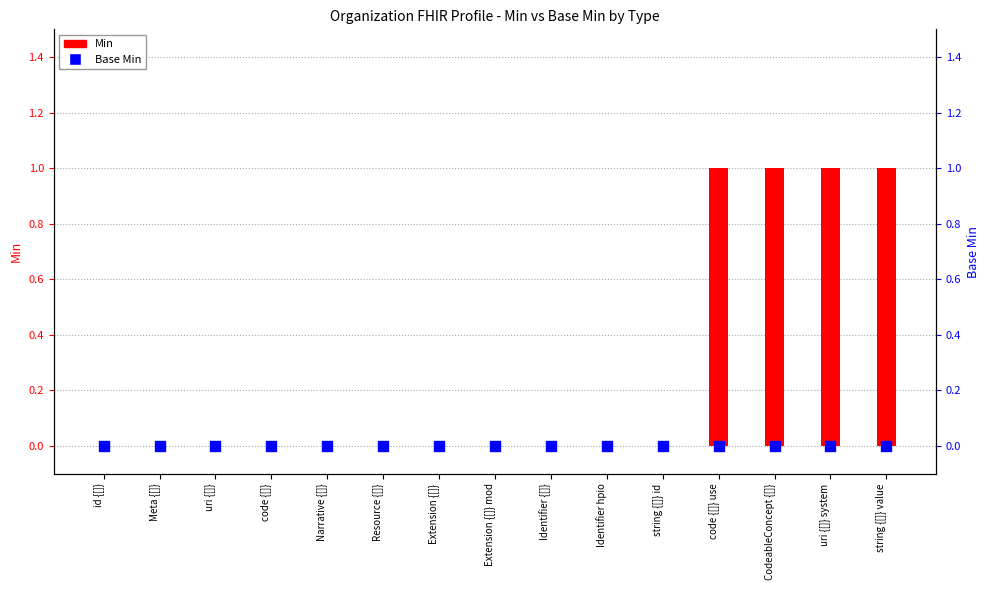

At which category is the sum across all series the highest?

code {[]} use